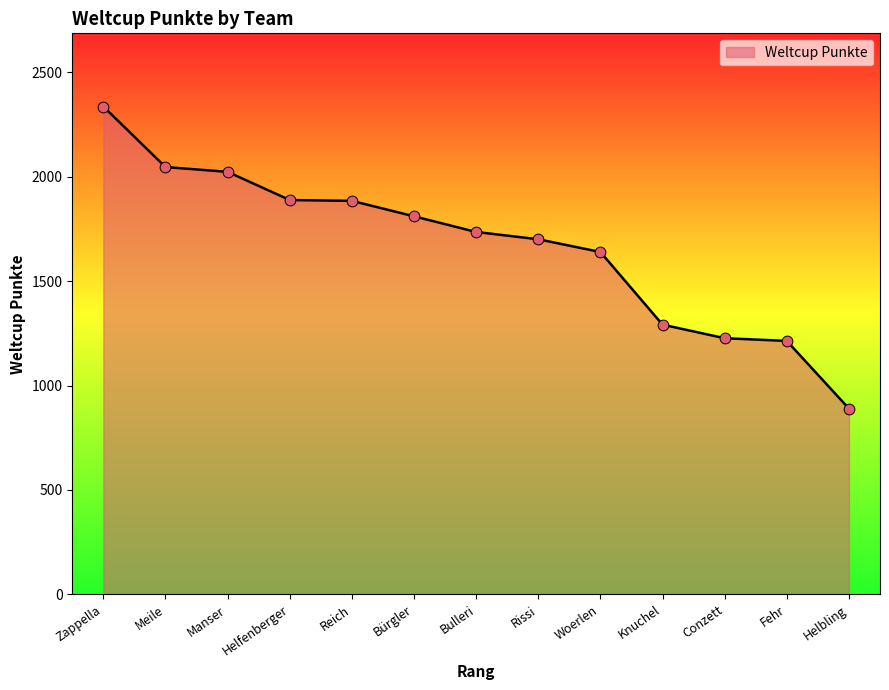

Which has a higher value, Knuchel or Conzett?

Knuchel